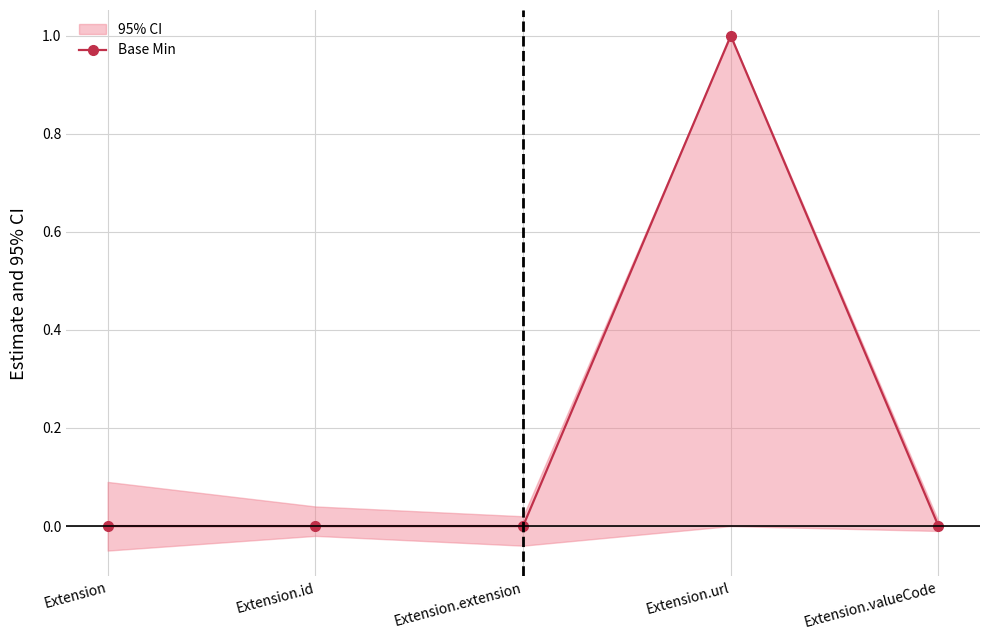

List the labels in order of value, smallest first.

Extension, Extension.id, Extension.extension, Extension.valueCode, Extension.url